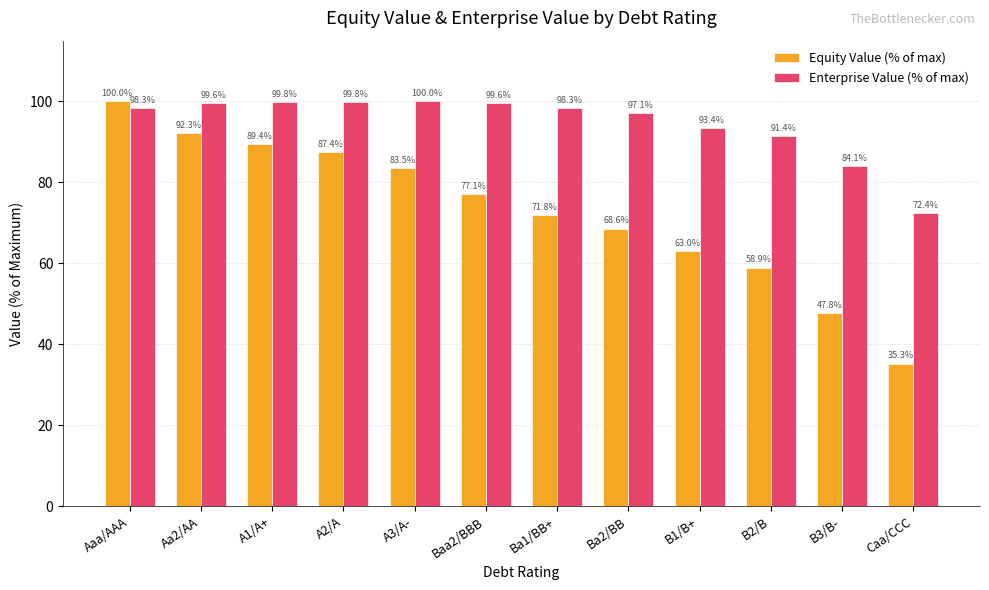

What is the minimum value shown in the chart?

35.3